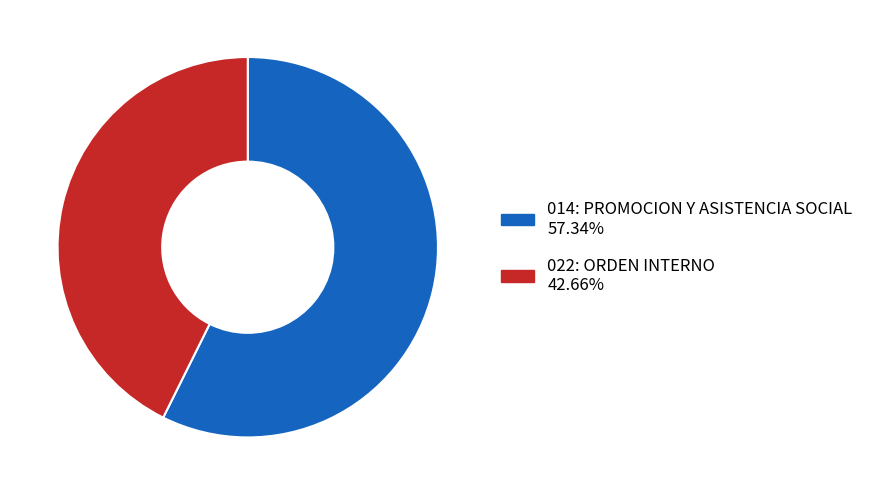

Is there any slice that represents more than half of the pie?

Yes